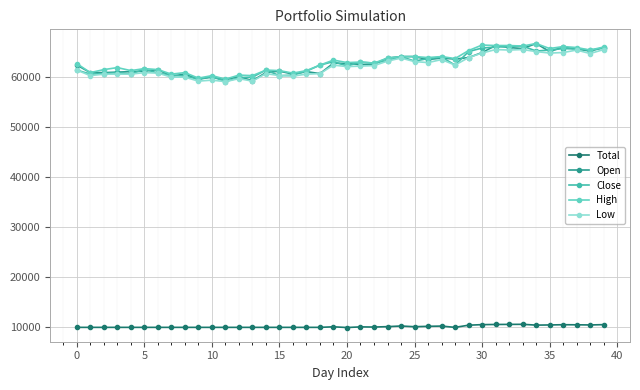

How many lines are shown in the chart?

5